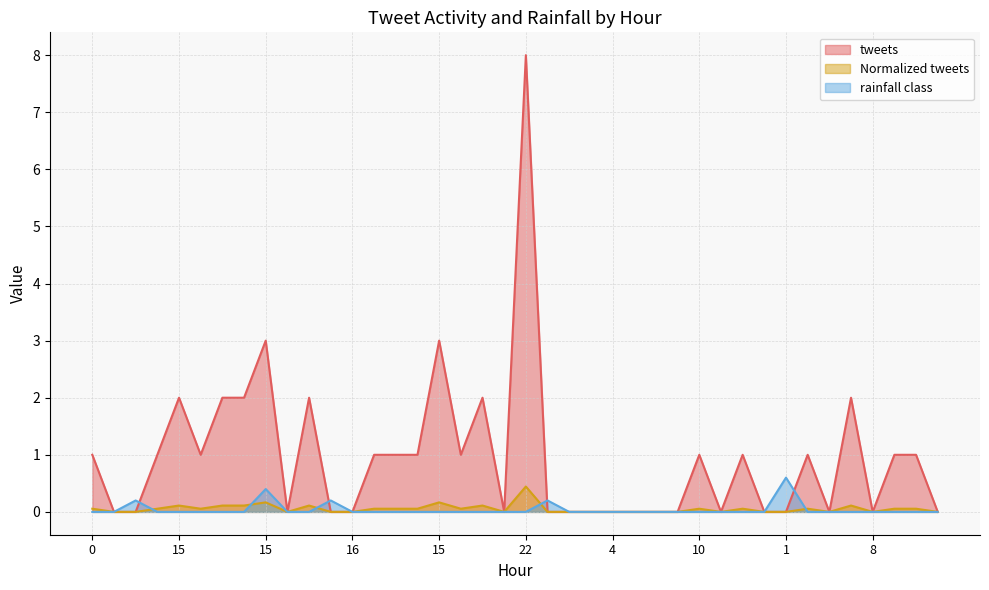

How many lines are shown in the chart?

3